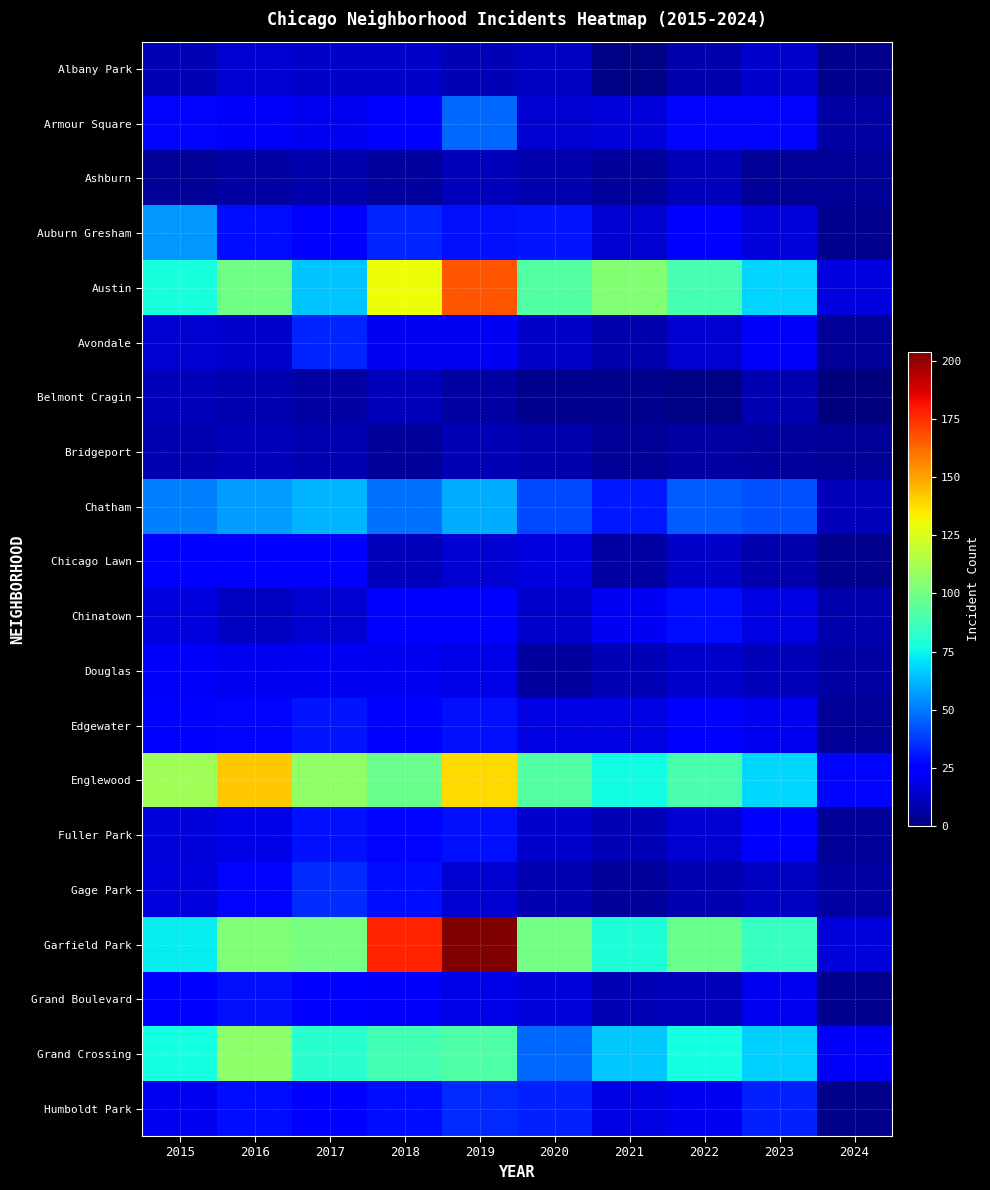

Which series has the largest total across all categories?

Garfield Park